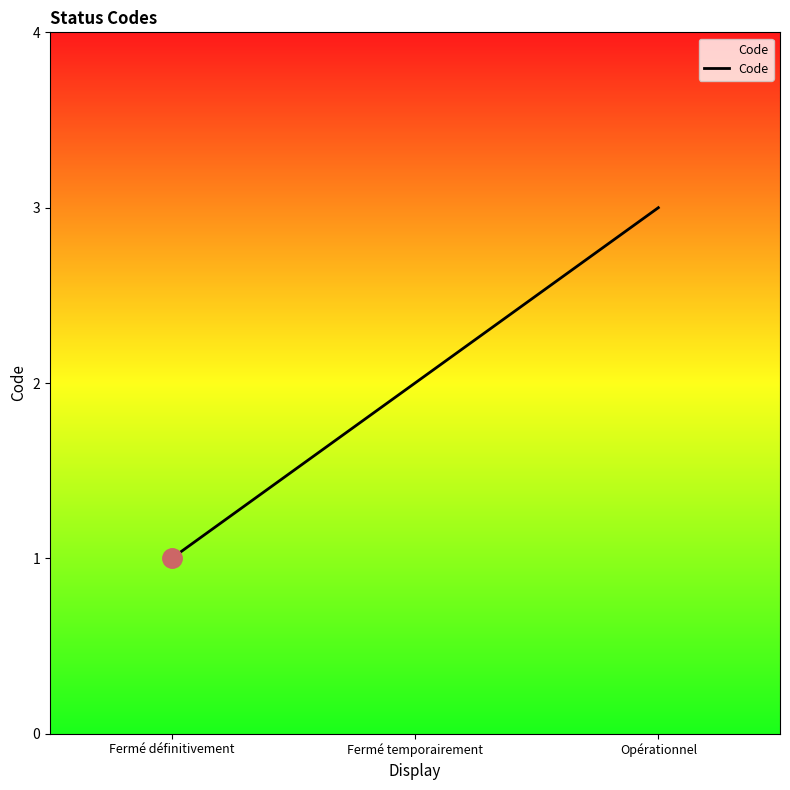

Reading left to right, what are all the values shown in this chart?

Fermé définitivement=1	Fermé temporairement=2	Opérationnel=3